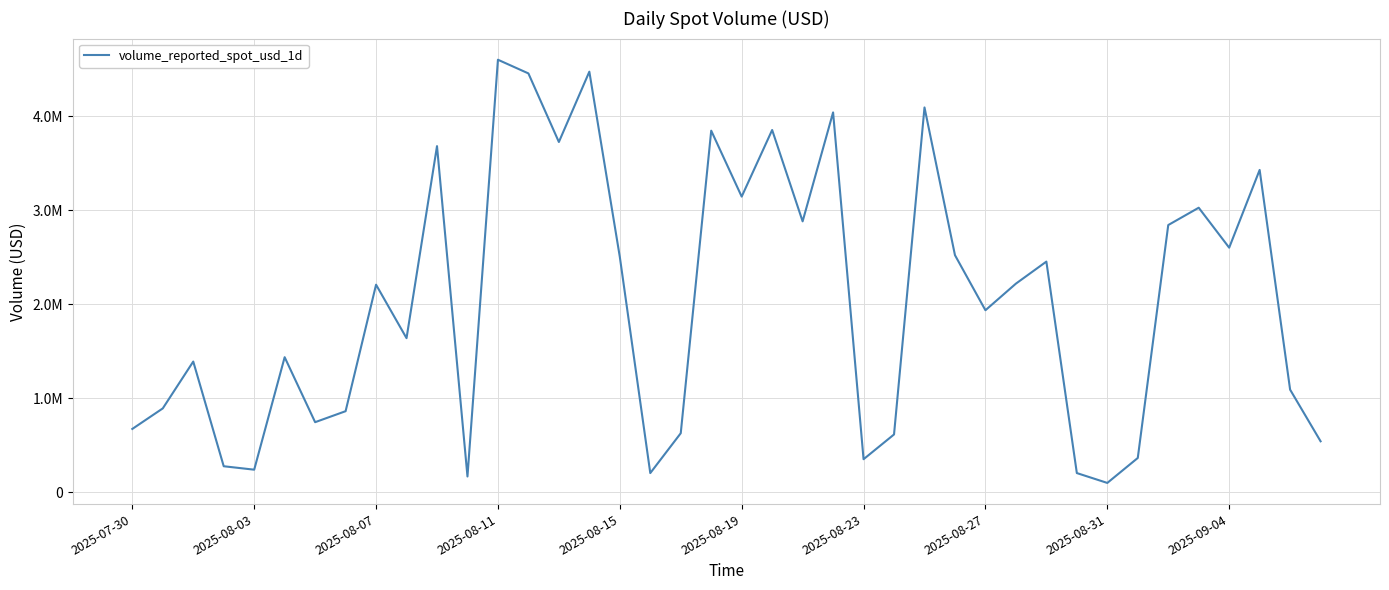

What is the sum of all values?

80957354.9